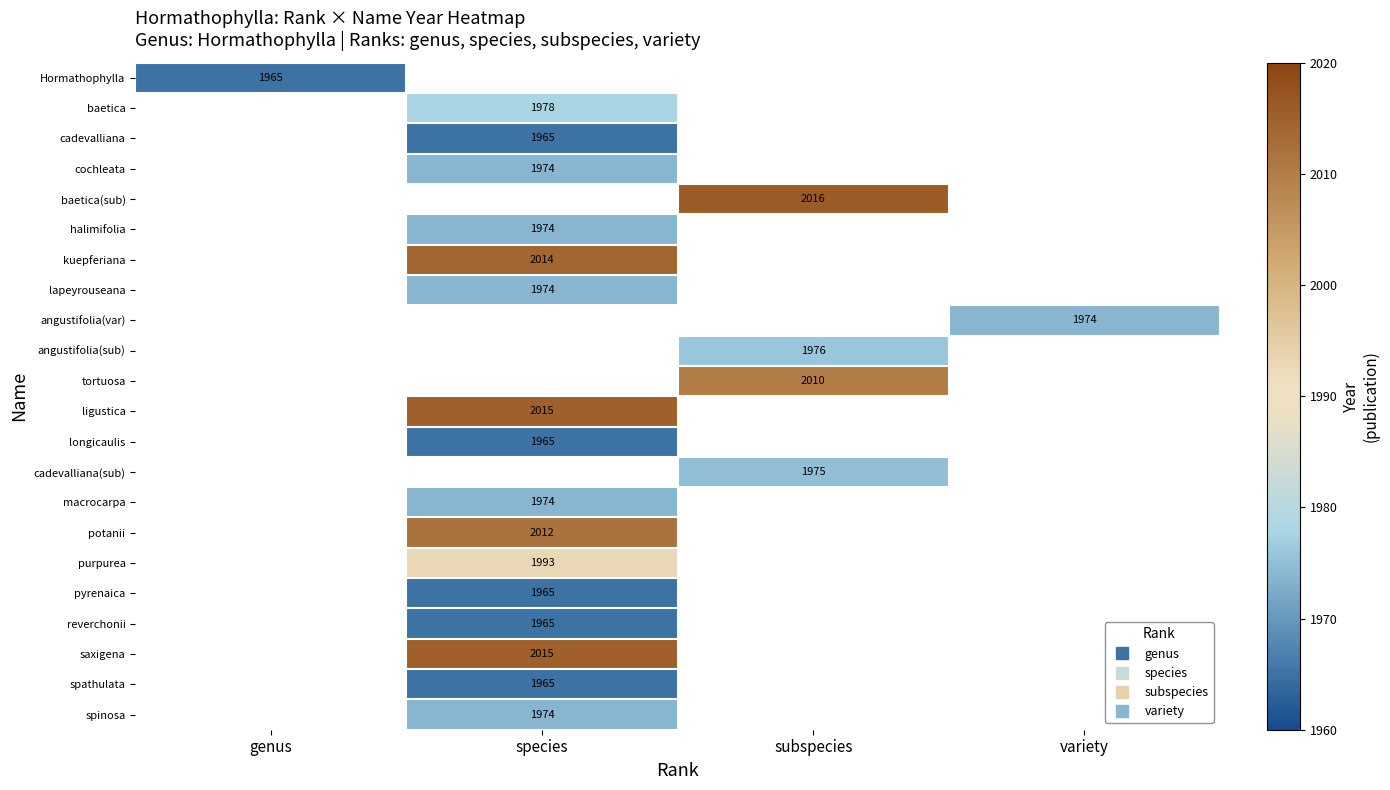

Is it true that potanii equals 1024.0 at species?

False